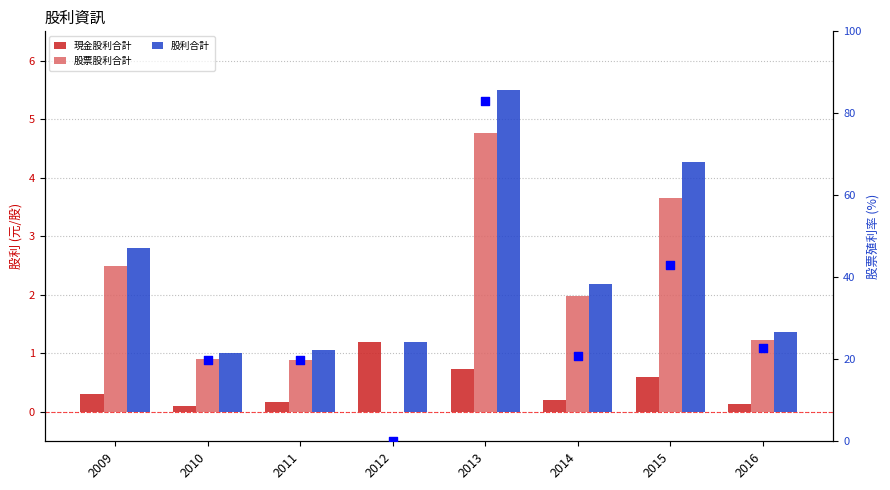

Is the value of 現金股利合計 at 2014 greater than the value of 股利合計 at 2016?

No